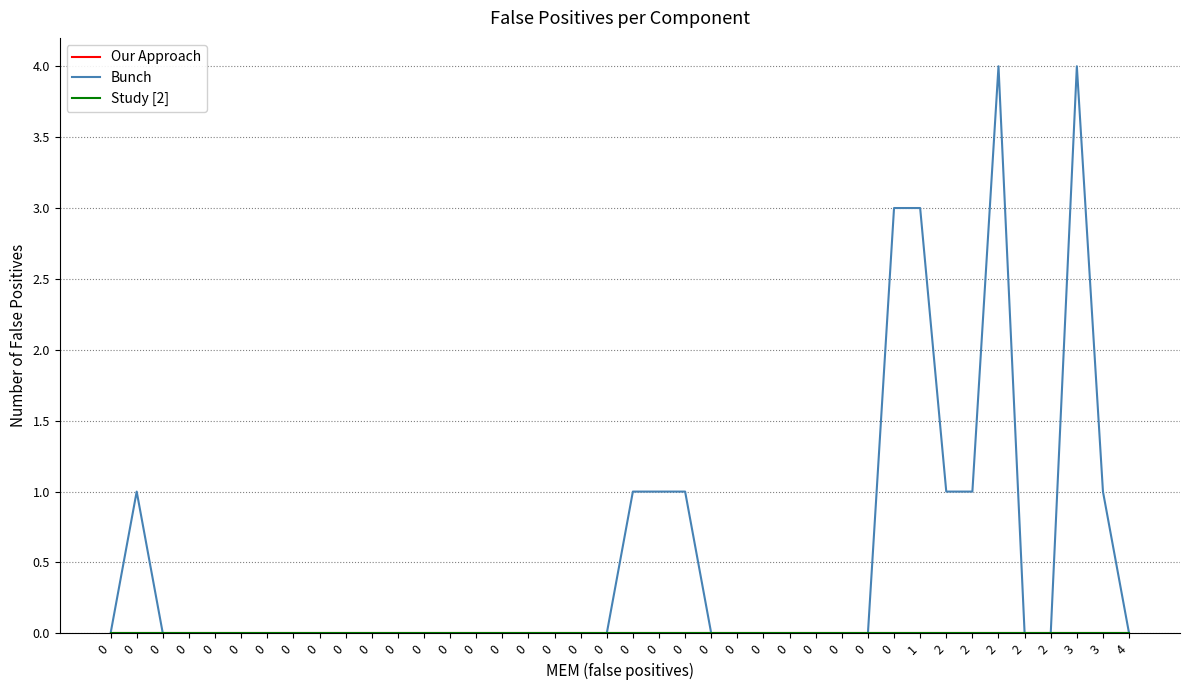

Reading left to right, what are all the values shown in this chart?

Our Approach: 0=0	0=0	0=0	0=0	0=0	0=0	0=0	0=0	0=0	0=0	0=0	0=0	0=0	0=0	0=0	0=0	0=0	0=0	0=0	0=0	0=0	0=0	0=0	0=0	0=0	0=0	0=0	0=0	0=0	0=0	0=0	1=0	2=0	2=0	2=0	2=0	2=0	3=0	3=0	4=0
Bunch: 0=0	0=1	0=0	0=0	0=0	0=0	0=0	0=0	0=0	0=0	0=0	0=0	0=0	0=0	0=0	0=0	0=0	0=0	0=0	0=0	0=1	0=1	0=1	0=0	0=0	0=0	0=0	0=0	0=0	0=0	0=3	1=3	2=1	2=1	2=4	2=0	2=0	3=4	3=1	4=0
Study [2]: 0=0	0=0	0=0	0=0	0=0	0=0	0=0	0=0	0=0	0=0	0=0	0=0	0=0	0=0	0=0	0=0	0=0	0=0	0=0	0=0	0=0	0=0	0=0	0=0	0=0	0=0	0=0	0=0	0=0	0=0	0=0	1=0	2=0	2=0	2=0	2=0	2=0	3=0	3=0	4=0